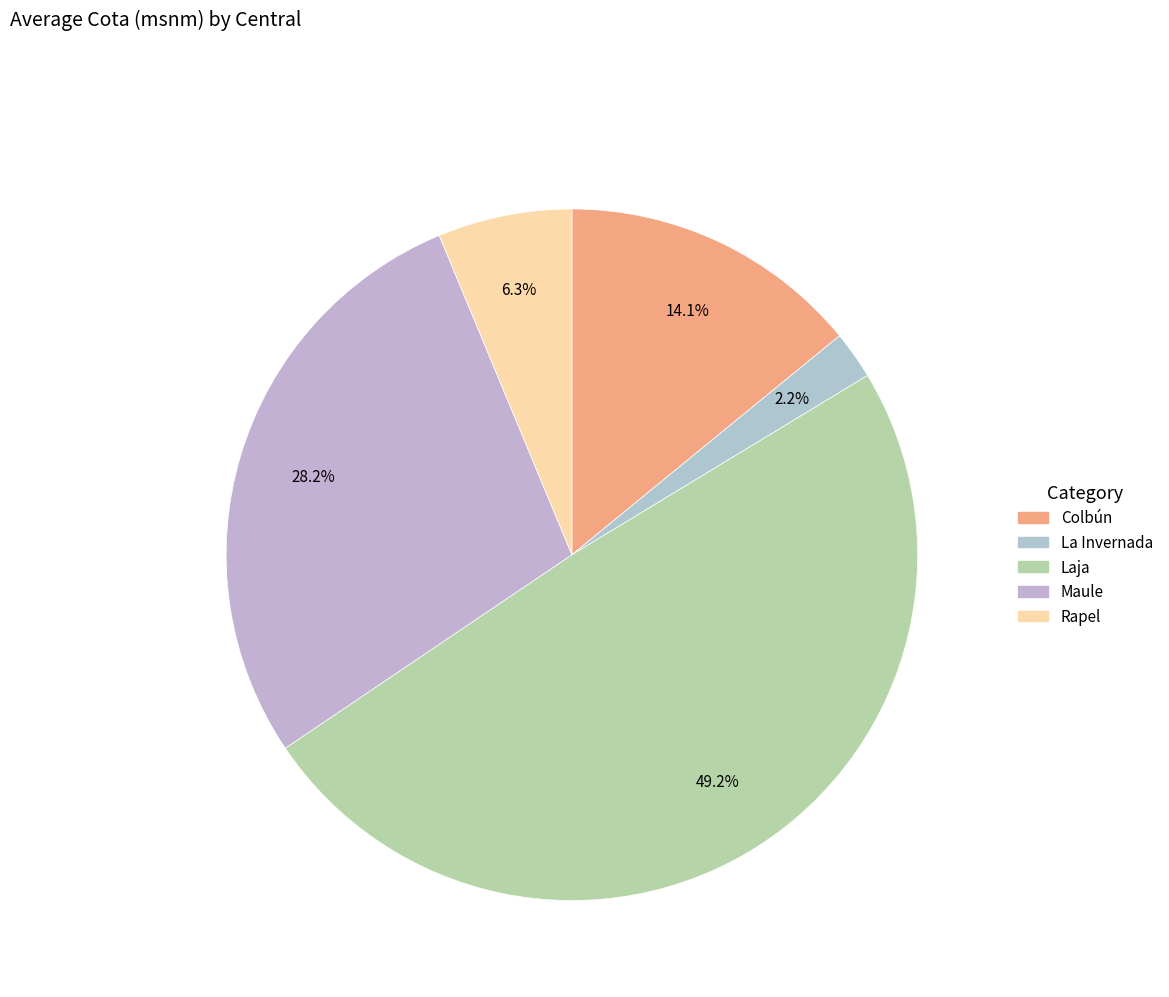

To the nearest percent, what percentage of the pie is Colbún?

14%